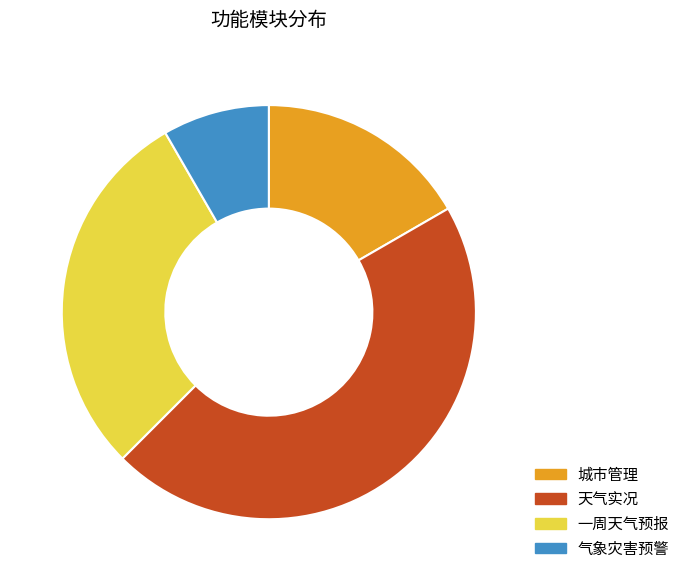

True or false: 一周天气预报 accounts for 29% of the total.

True